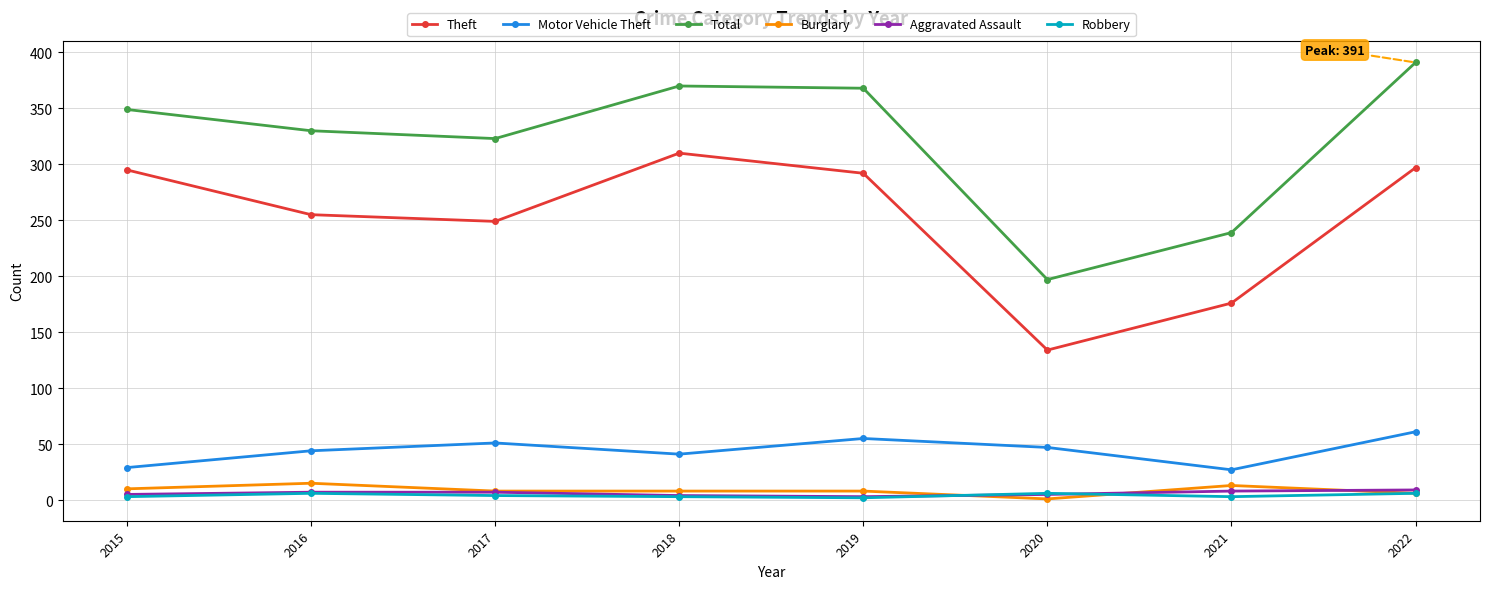

In Total, how many points are lower than both neighbors (excluding endpoints)?

2